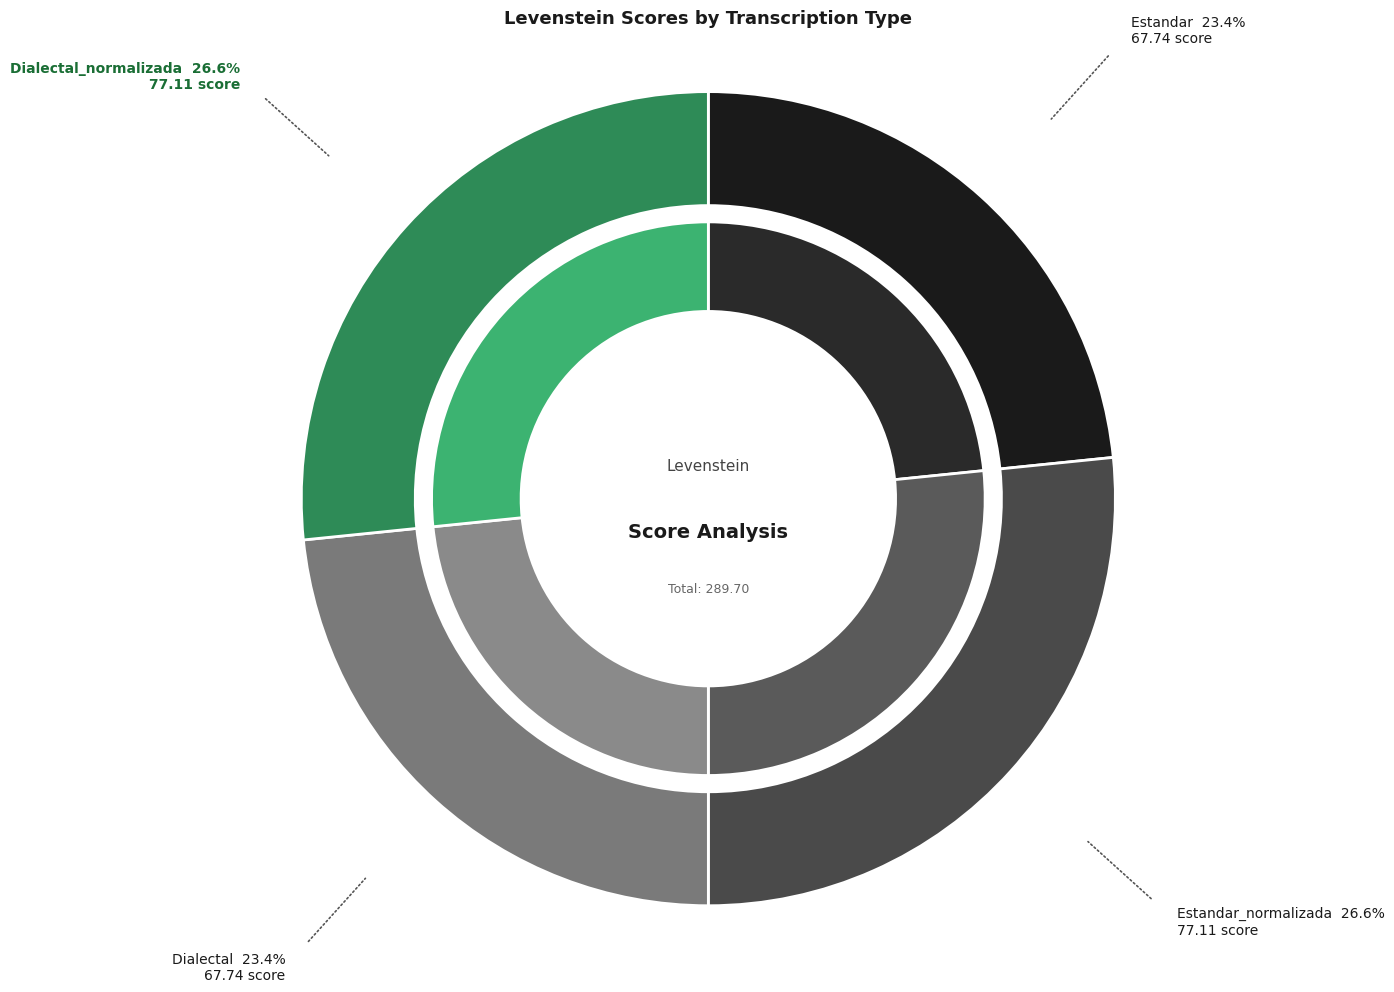

Is it true that Estandar is 15% of the pie?

False